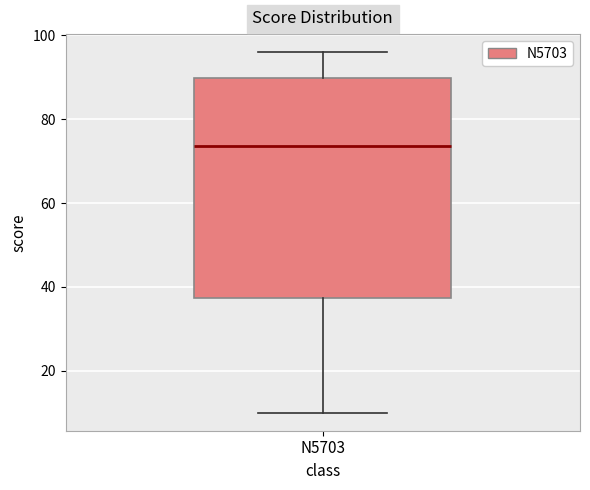

Read this box plot against the y-axis: the position of the median line, the range covered by the box, and the ends of both whiskers. The values are not printed on the chart, so give them approximately, as read against the axis.

median 74, box 38 to 90, whiskers 10 to 96